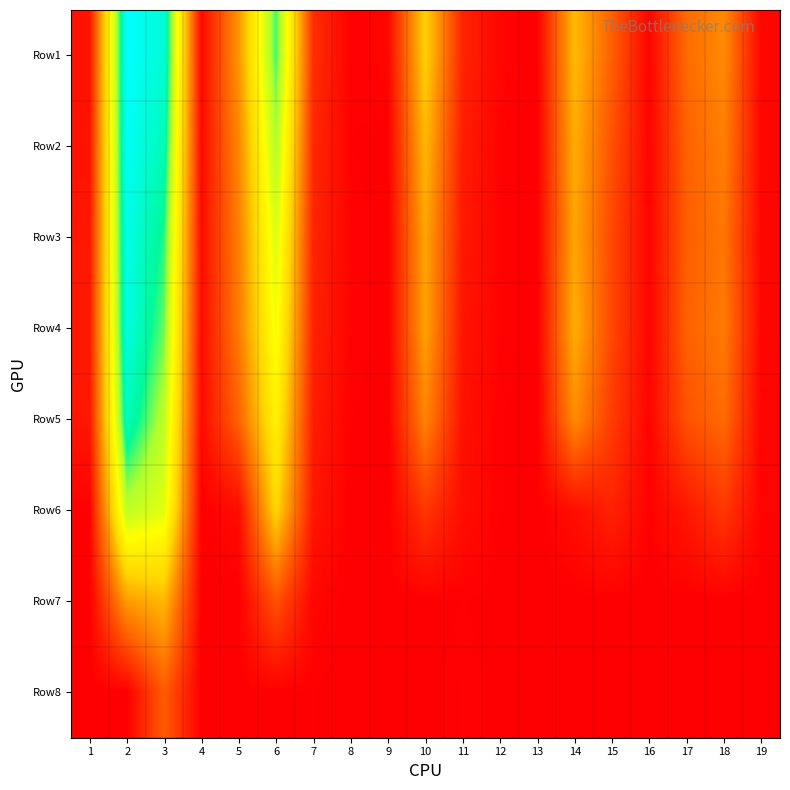

What is the difference between the highest and lowest values at 6?

194